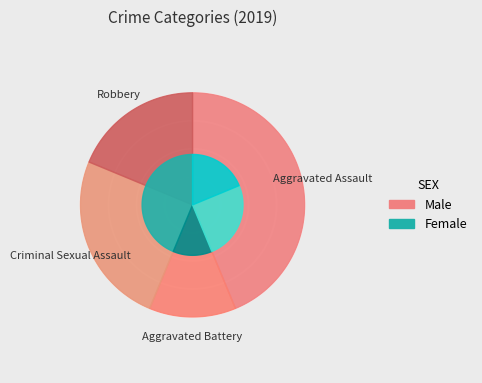

Rank the categories by value from highest to lowest.

Aggravated Assault, Criminal Sexual Assault, Robbery, Aggravated Battery